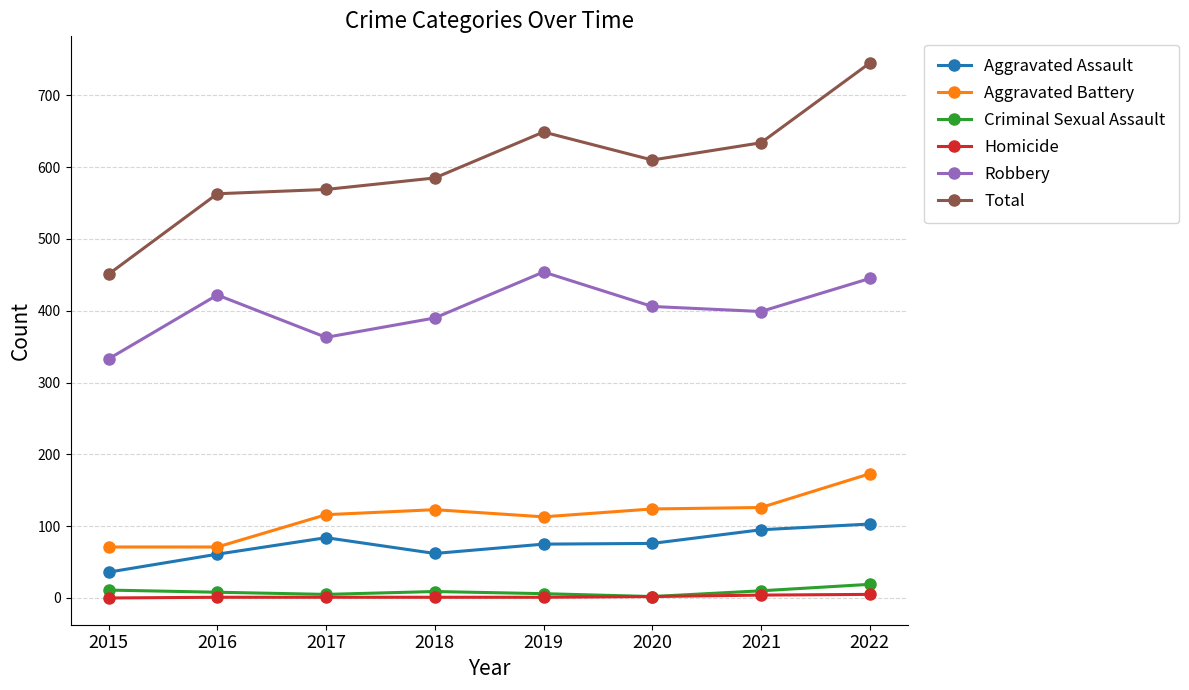

What are all the series names shown in the legend?

Aggravated Assault, Aggravated Battery, Criminal Sexual Assault, Homicide, Robbery, Total